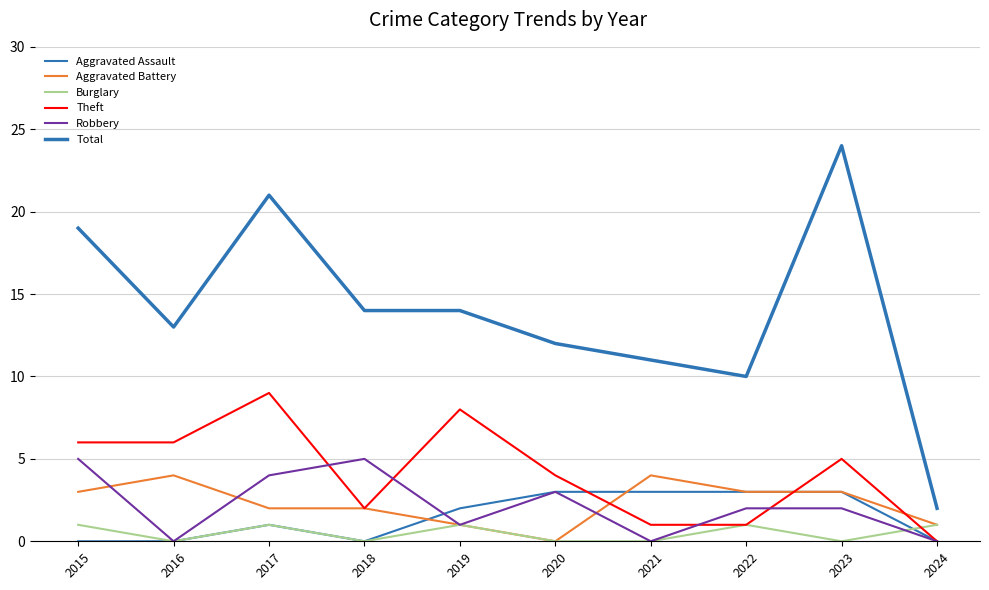

Reading right to left, transcribe all the data shown in this chart.

Aggravated Assault: 2024=0	2023=3	2022=3	2021=3	2020=3	2019=2	2018=0	2017=1	2016=0	2015=0
Aggravated Battery: 2024=1	2023=3	2022=3	2021=4	2020=0	2019=1	2018=2	2017=2	2016=4	2015=3
Burglary: 2024=1	2023=0	2022=1	2021=0	2020=0	2019=1	2018=0	2017=1	2016=0	2015=1
Theft: 2024=0	2023=5	2022=1	2021=1	2020=4	2019=8	2018=2	2017=9	2016=6	2015=6
Robbery: 2024=0	2023=2	2022=2	2021=0	2020=3	2019=1	2018=5	2017=4	2016=0	2015=5
Total: 2024=2	2023=24	2022=10	2021=11	2020=12	2019=14	2018=14	2017=21	2016=13	2015=19